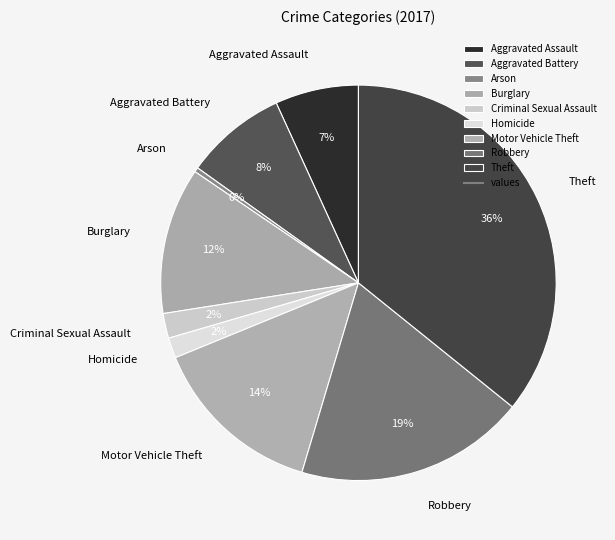

Is it true that Aggravated Assault is 7% of the pie?

True